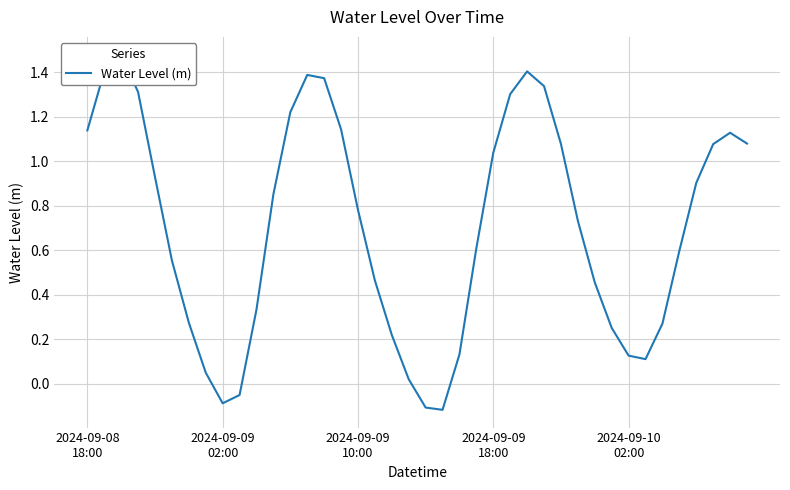

How many lines are shown in the chart?

1